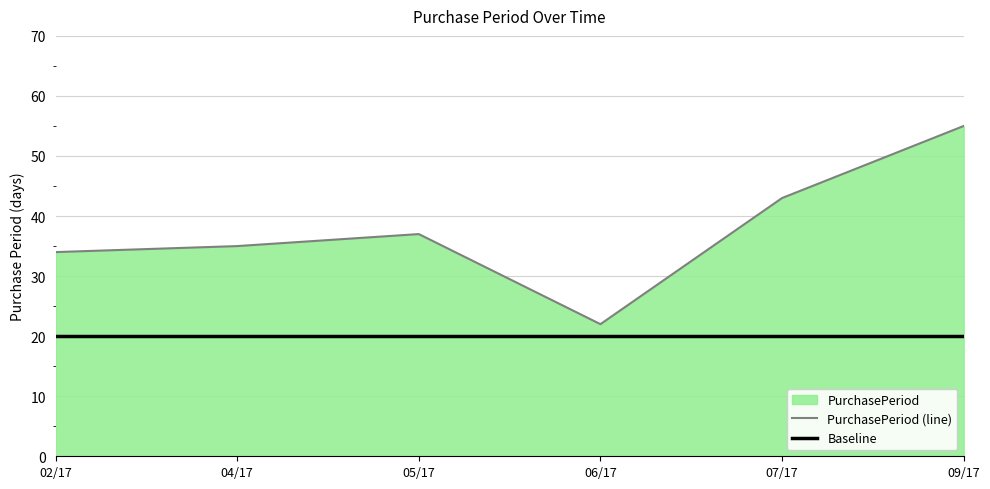

Reading right to left, list all the values displayed in this chart.

PurchasePeriod (line): 09/17=55	07/17=43	06/17=22	05/17=37	04/17=35	02/17=34
Baseline: 09/17=20	07/17=20	06/17=20	05/17=20	04/17=20	02/17=20